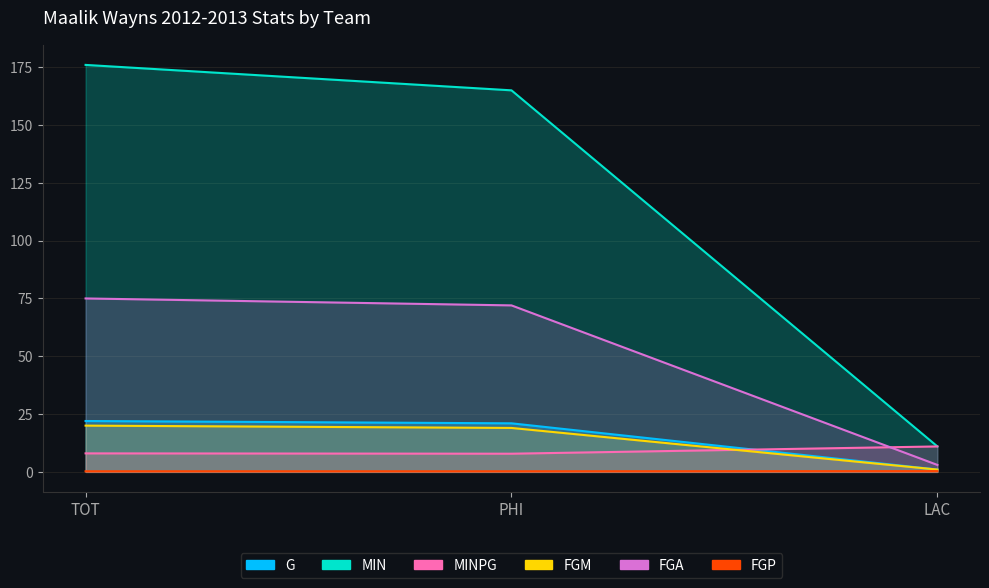

List the series in order of their peak value, highest first.

MIN, FGA, G, FGM, MINPG, FGP